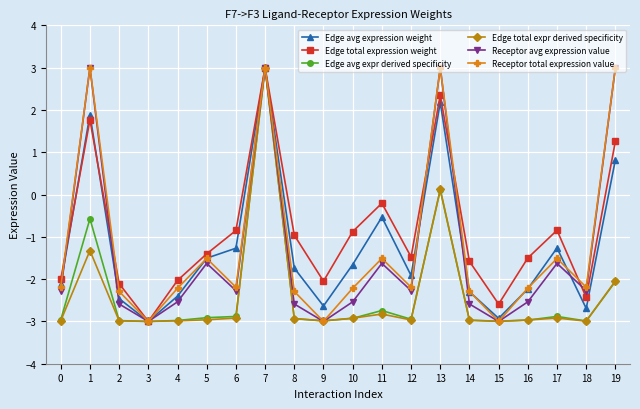

Is the value of Edge total expression weight at 4 greater than the value of Receptor avg expression value at 3?

Yes